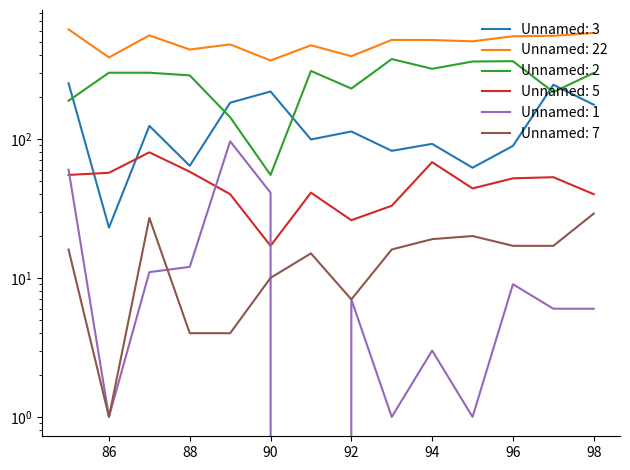

What is the difference between the maximum and minimum values in the Unnamed: 5 series?

63